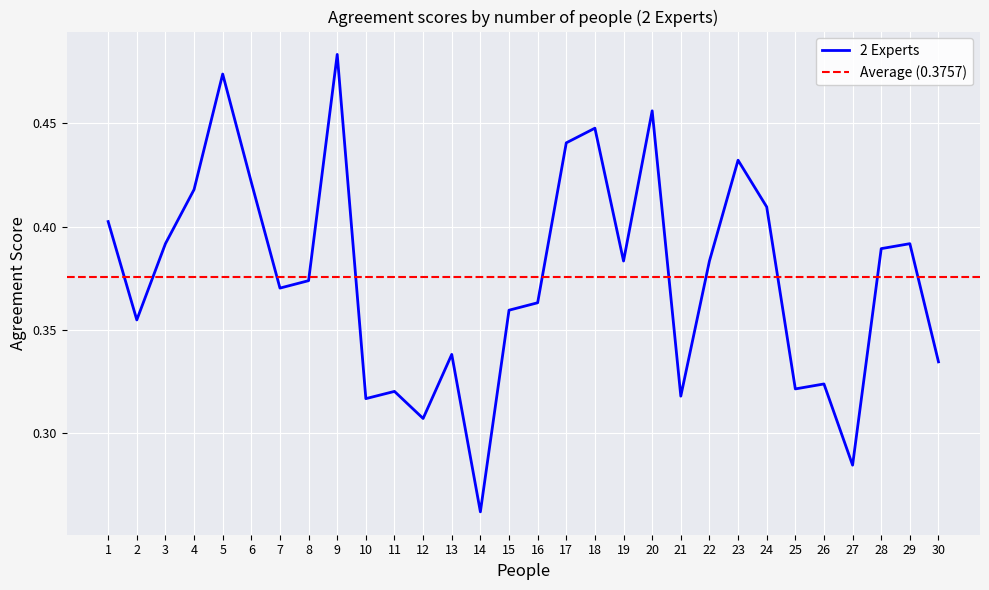

What is the average value?

0.4